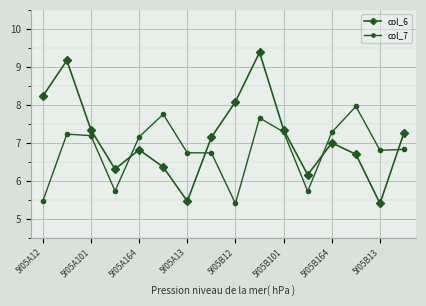

Which series has the largest range (max minus min)?

col_6